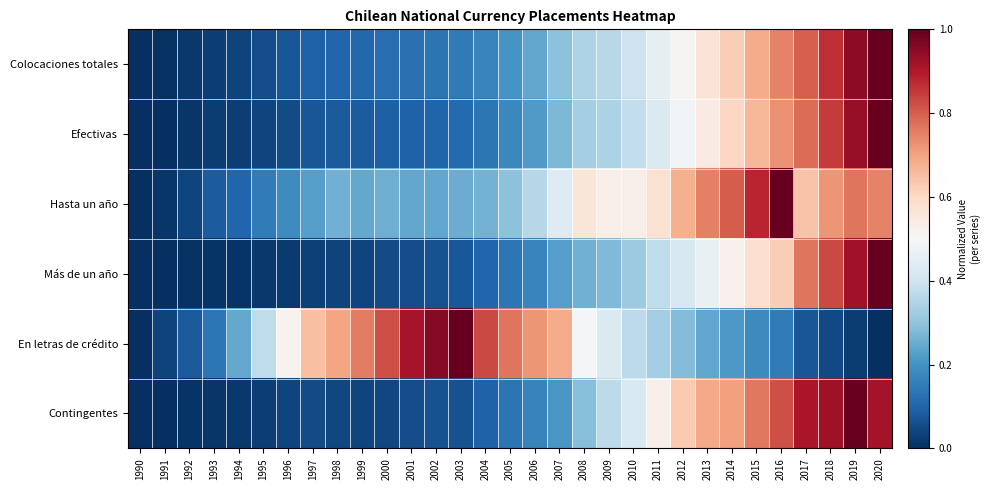

At which category does the chart reach its minimum across all series?

1990